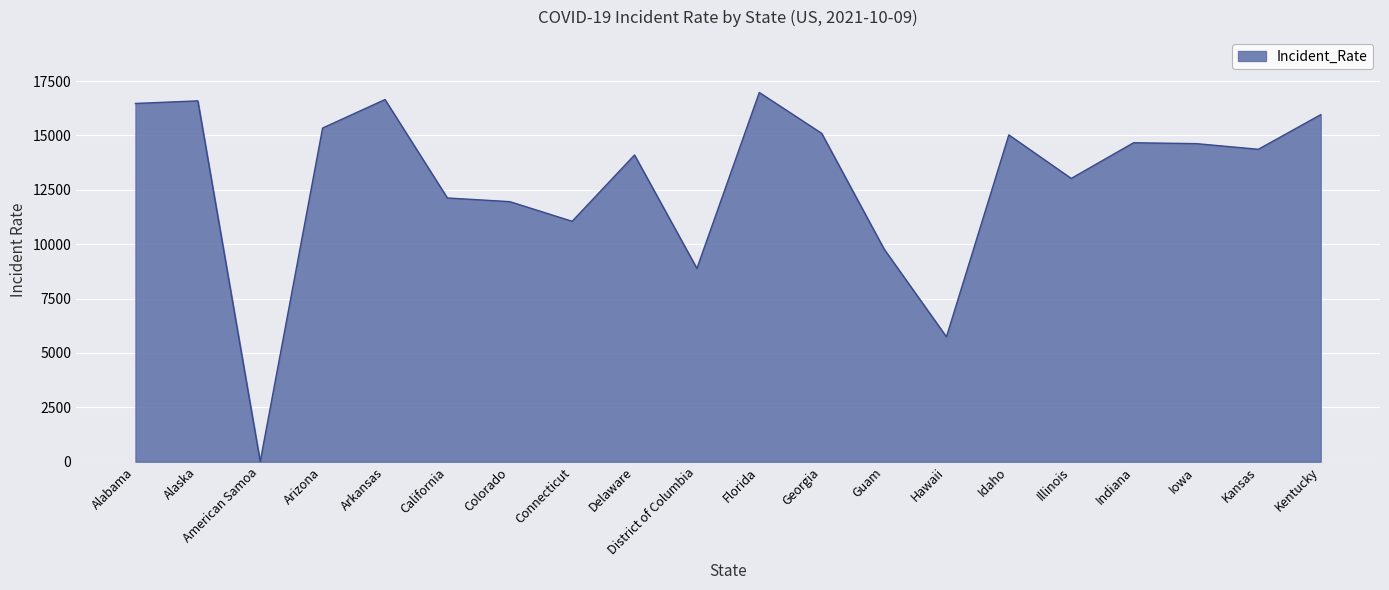

How many series are shown in this chart?

1